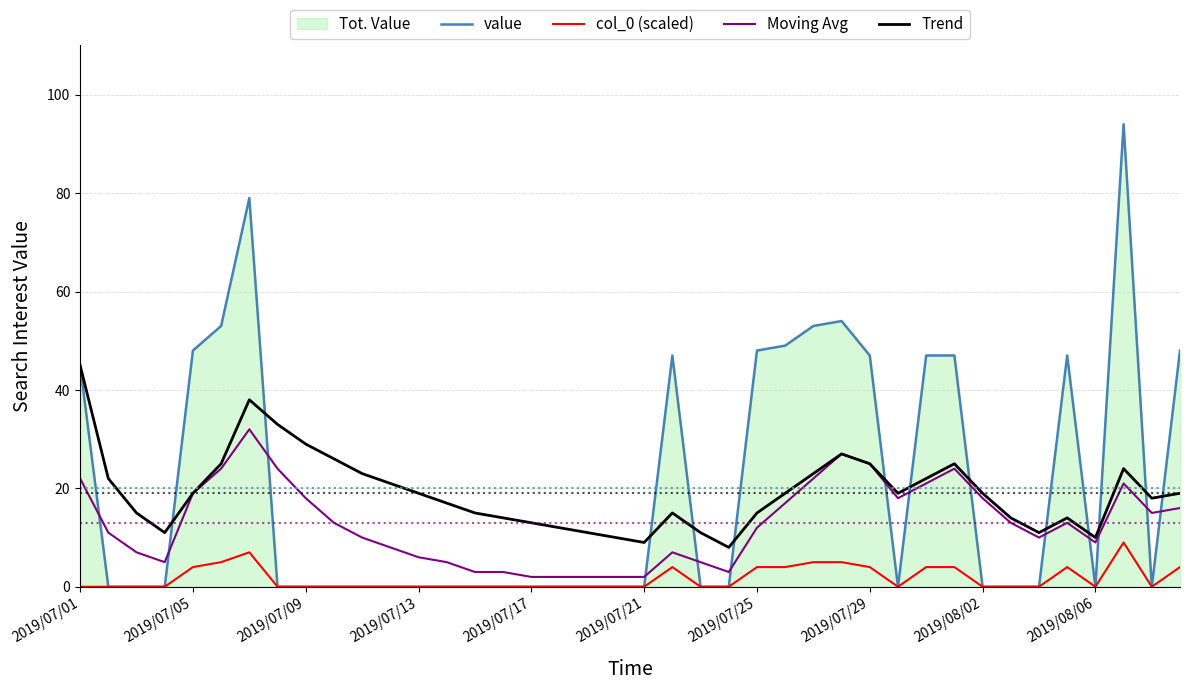

Which series has the largest range (max minus min)?

value